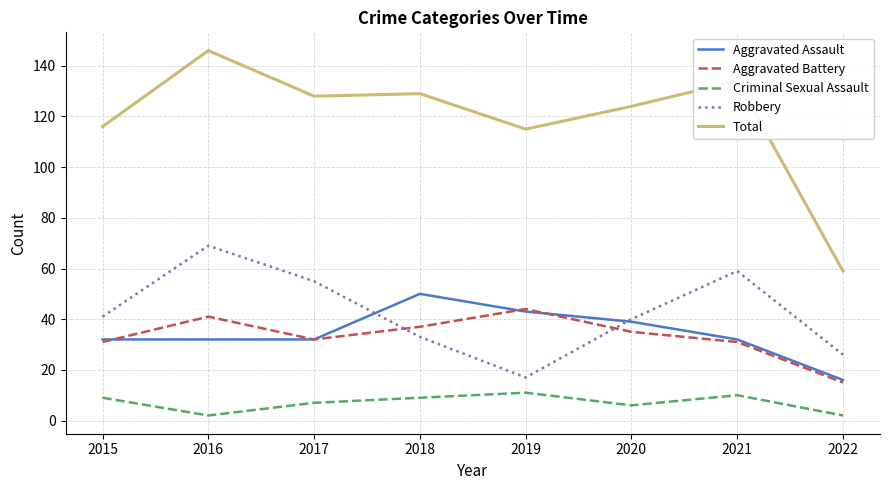

What are all the series names shown in the legend?

Aggravated Assault, Aggravated Battery, Criminal Sexual Assault, Robbery, Total